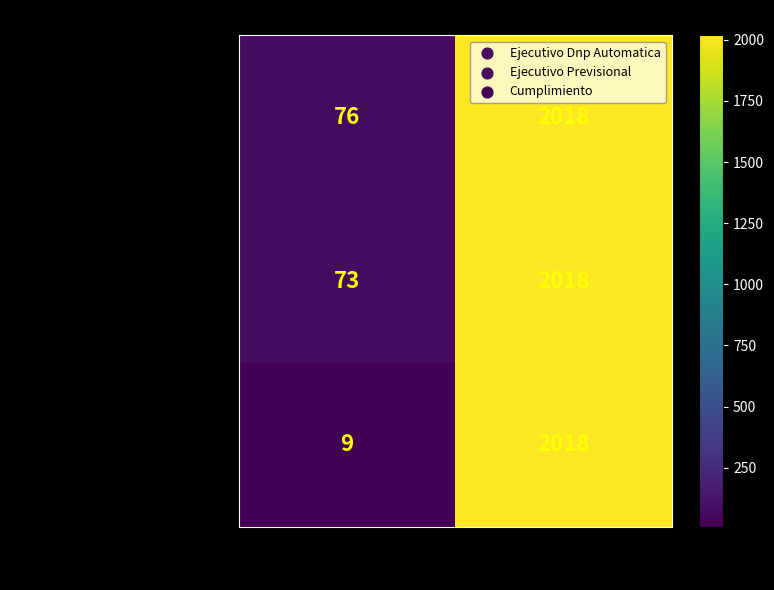

What is the total value across all series at Total?

158